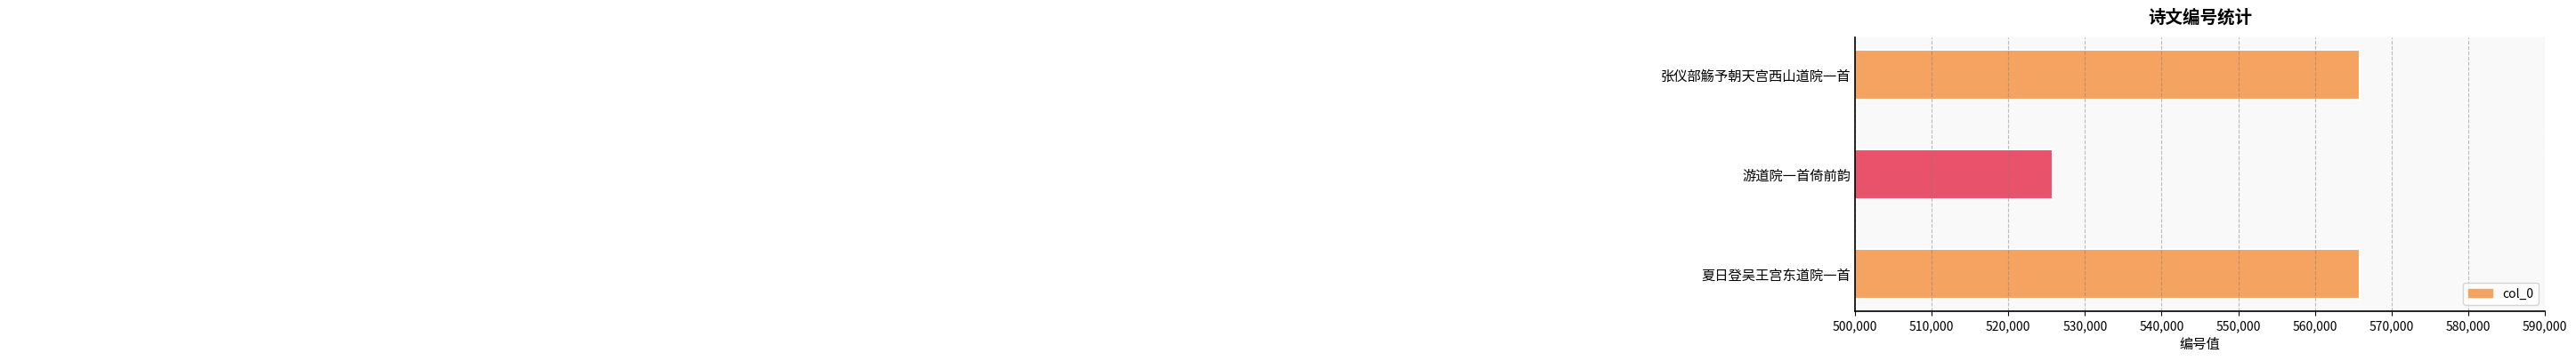

Reading top to bottom, transcribe all the data shown in this chart.

张仪部觞予朝天宫西山道院一首=565878	游道院一首倚前韵=525794	夏日登吴王宫东道院一首=565876